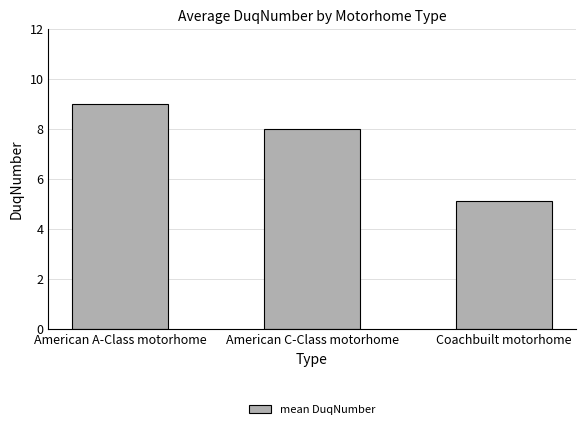

Reading left to right, list all the values displayed in this chart.

9.0	8.0	5.1